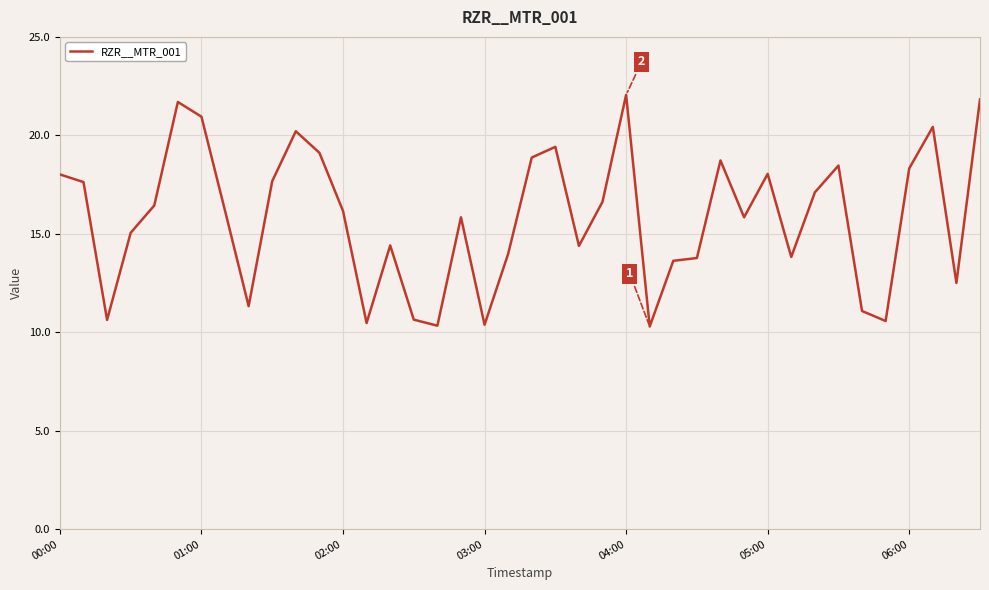

What is the difference between the maximum and minimum values?

11.8